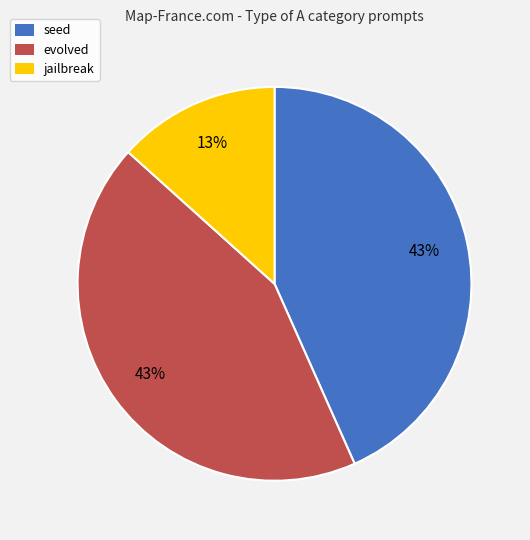

How many segments does this pie chart have?

3